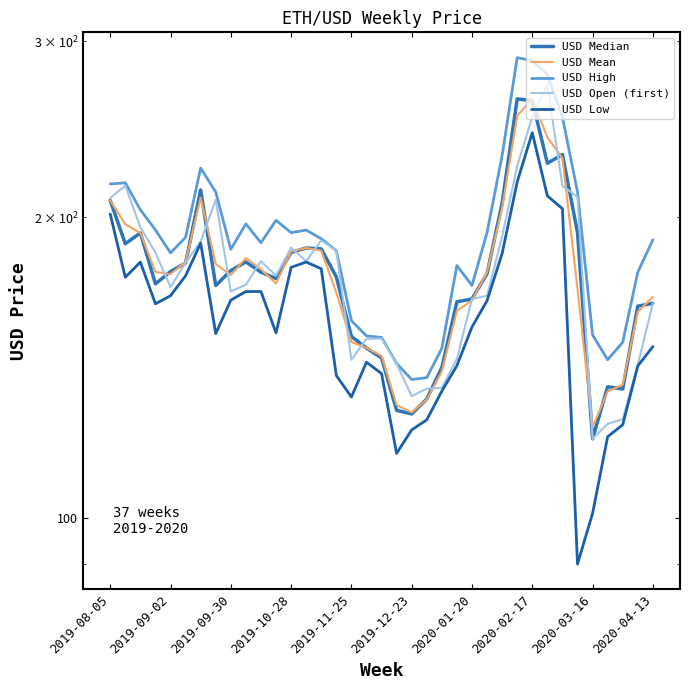

Is it true that USD Open (first) equals 164.1 at 2020-04-13?

True